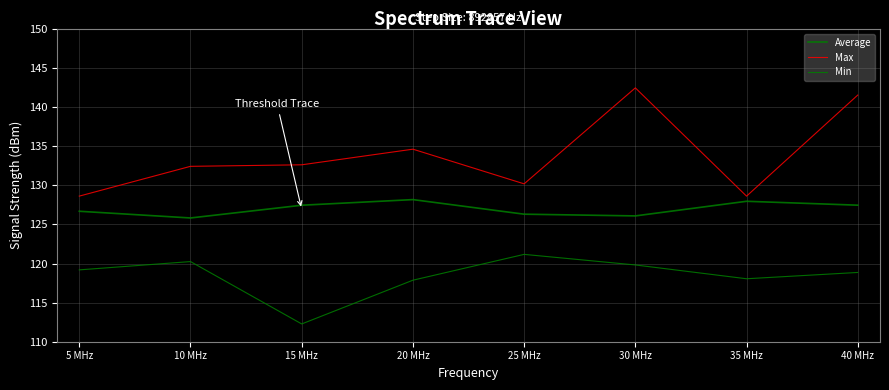

How many lines are shown in the chart?

3